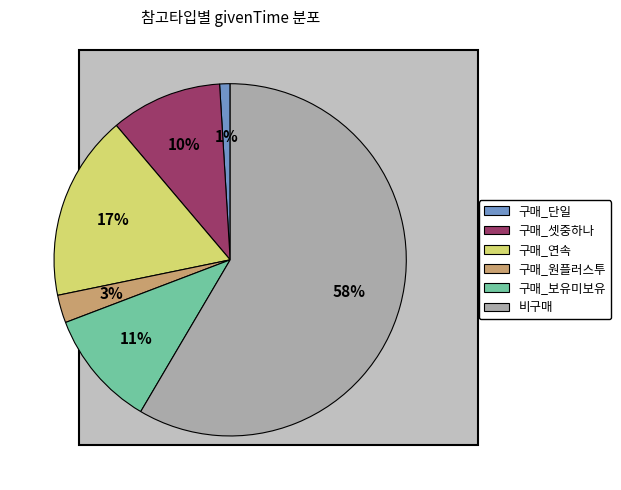

The 구매_연속 slice represents 17% of the pie. True or false?

True